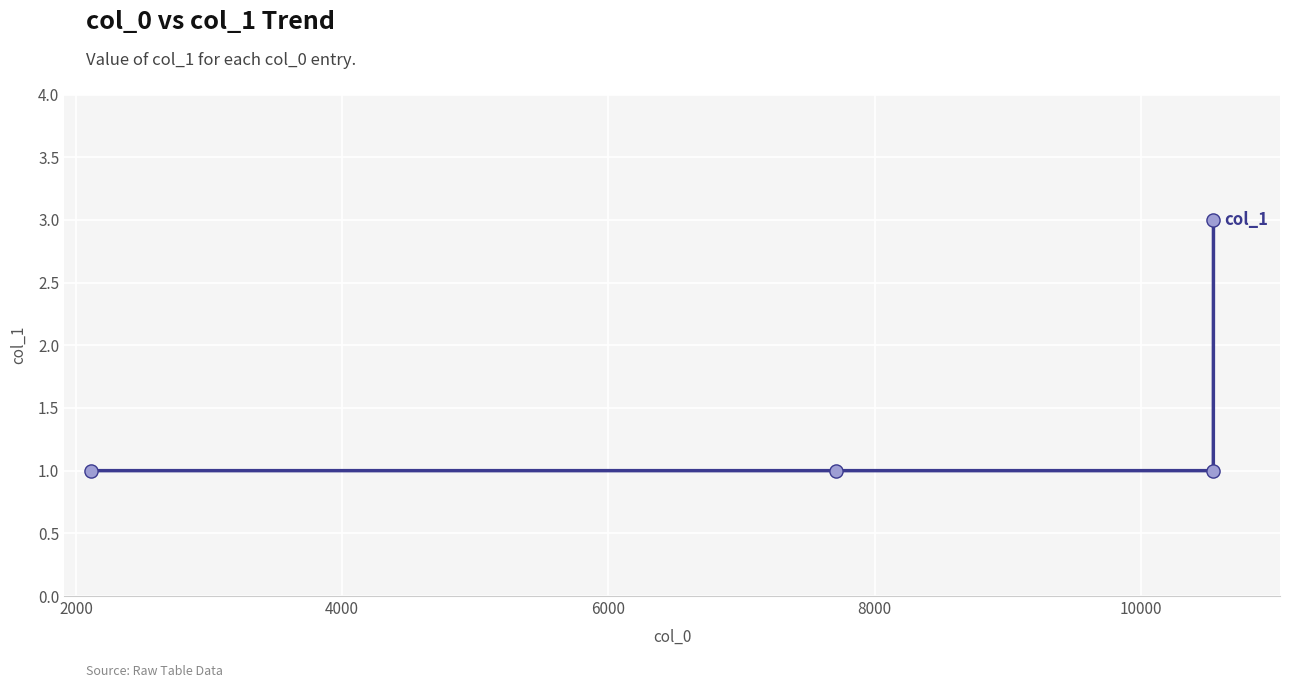

What is the sum of all values?

6